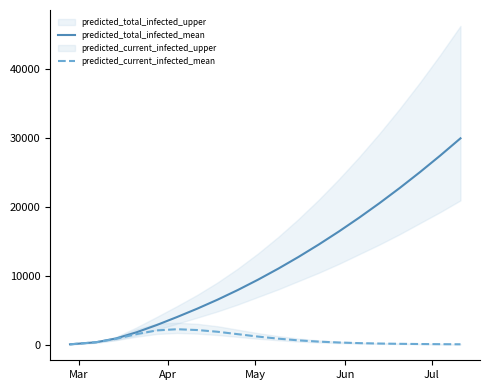

What is the maximum value for predicted_current_infected_mean?

2217